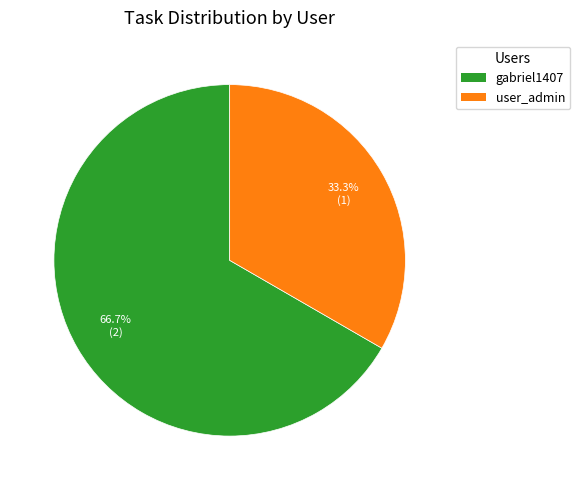

Do user_admin and gabriel1407 together represent more than half of the pie?

Yes